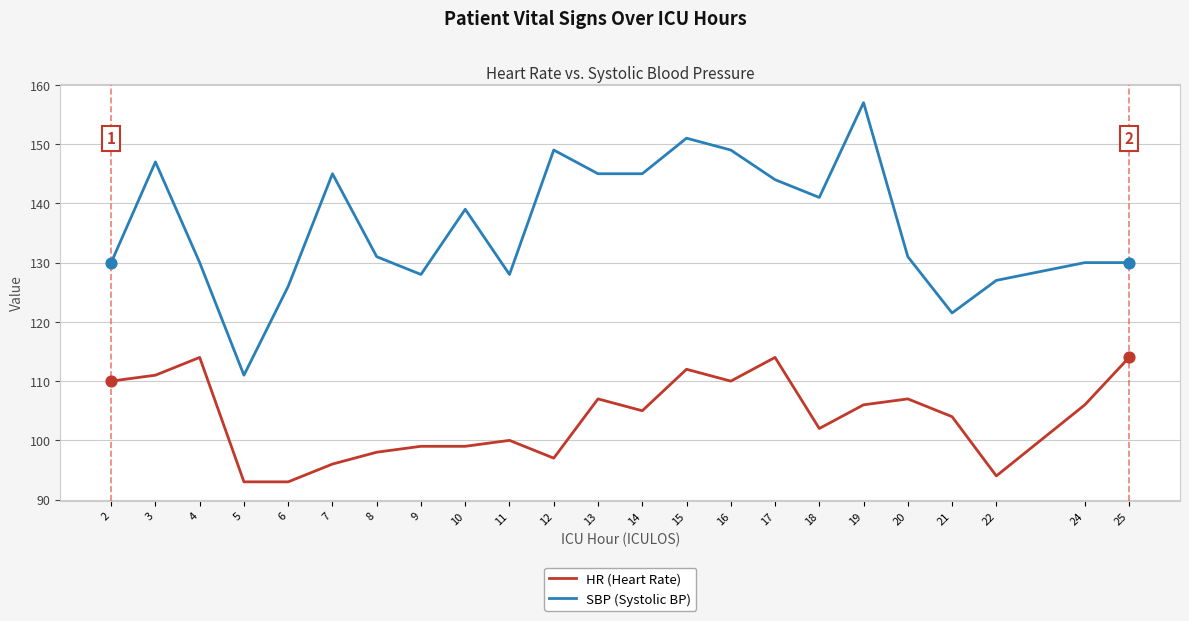

At how many categories does at least one series exceed 117?

22